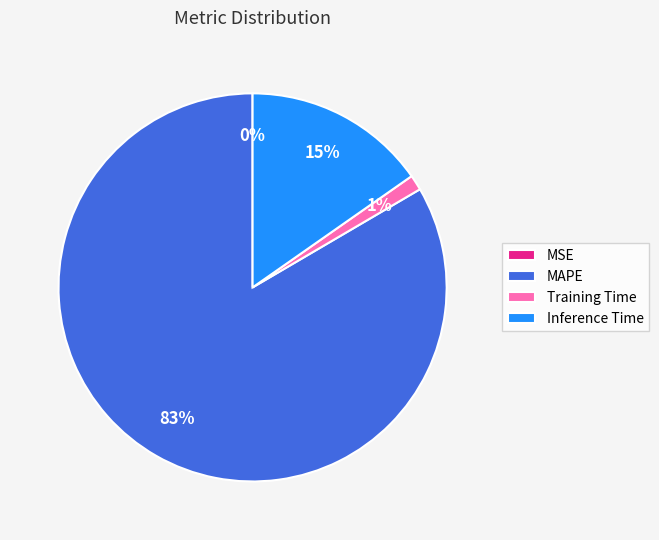

Which has a higher value, Inference Time or MAPE?

MAPE